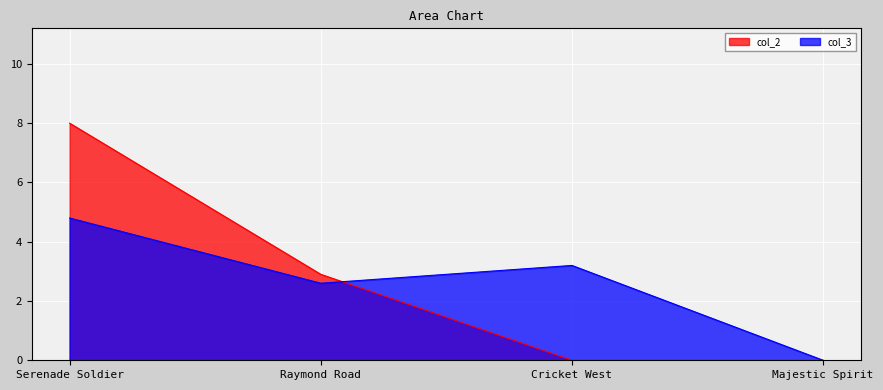

Reading left to right, extract all data points from this chart.

col_2: Serenade Soldier=8.0	Raymond Road=2.9	Cricket West=0.0	Majestic Spirit=0.0
col_3: Serenade Soldier=4.8	Raymond Road=2.6	Cricket West=3.2	Majestic Spirit=0.0